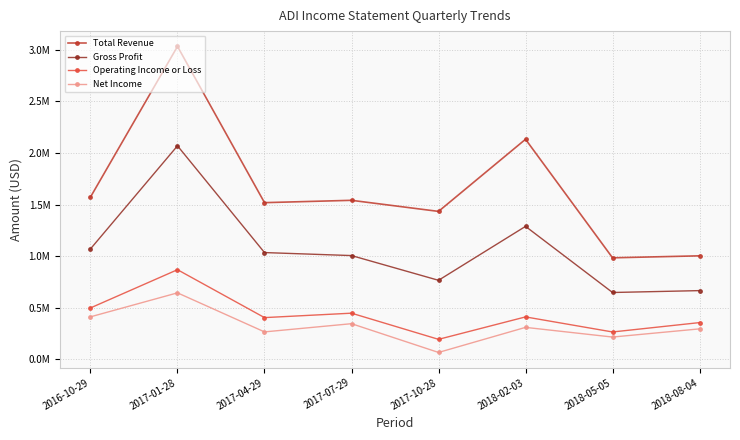

What is the difference between the second highest and minimum values in the Gross Profit series?

640400